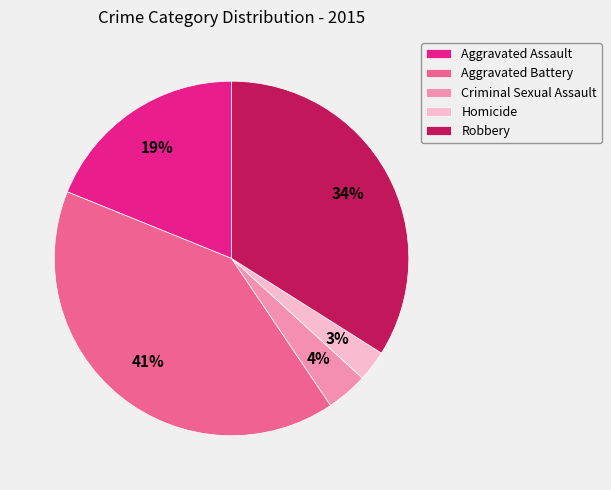

What is the smallest slice in the pie chart?

Homicide